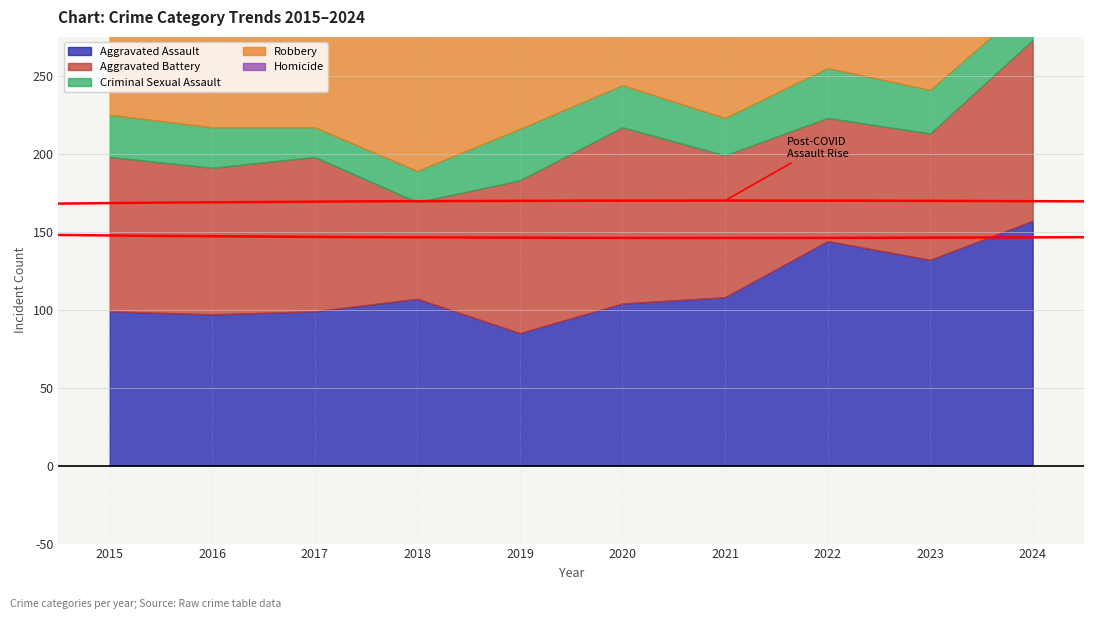

Reading right to left, transcribe all the data shown in this chart.

Aggravated Assault: 2024=157	2023=132	2022=144	2021=108	2020=104	2019=85	2018=107	2017=99	2016=97	2015=99
Aggravated Battery: 2024=116	2023=81	2022=79	2021=91	2020=113	2019=98	2018=62	2017=99	2016=94	2015=99
Criminal Sexual Assault: 2024=25	2023=28	2022=32	2021=24	2020=27	2019=33	2018=20	2017=19	2016=26	2015=27
Robbery: 2024=159	2023=222	2022=96	2021=75	2020=93	2019=116	2018=144	2017=163	2016=174	2015=141
Homicide: 2024=4	2023=10	2022=9	2021=12	2020=2	2019=4	2018=9	2017=7	2016=7	2015=9